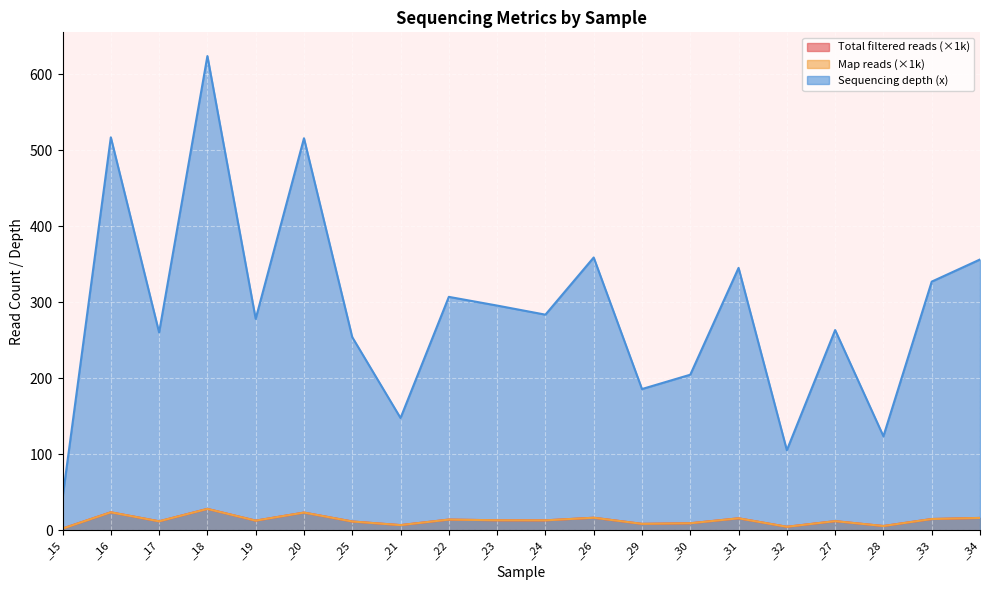

Reading left to right, list all the values displayed in this chart.

Total filtered reads: 2.4	23.8	11.9	28.3	12.8	23.4	11.7	6.9	14.2	13.3	13.2	16.6	8.6	9.4	15.9	4.7	12.2	5.7	15.0	16.4
Map reads: 2.4	23.8	11.9	28.2	12.8	23.4	11.7	6.9	14.2	13.3	13.2	16.6	8.6	9.4	15.9	4.7	12.2	5.7	15.0	16.4
Sequencing depth (x): 42.5	516.9	260.3	623.7	278.2	515.6	254.1	147.8	307.1	295.6	283.7	358.9	185.9	204.7	345.2	105.4	263.4	123.8	327.1	356.2